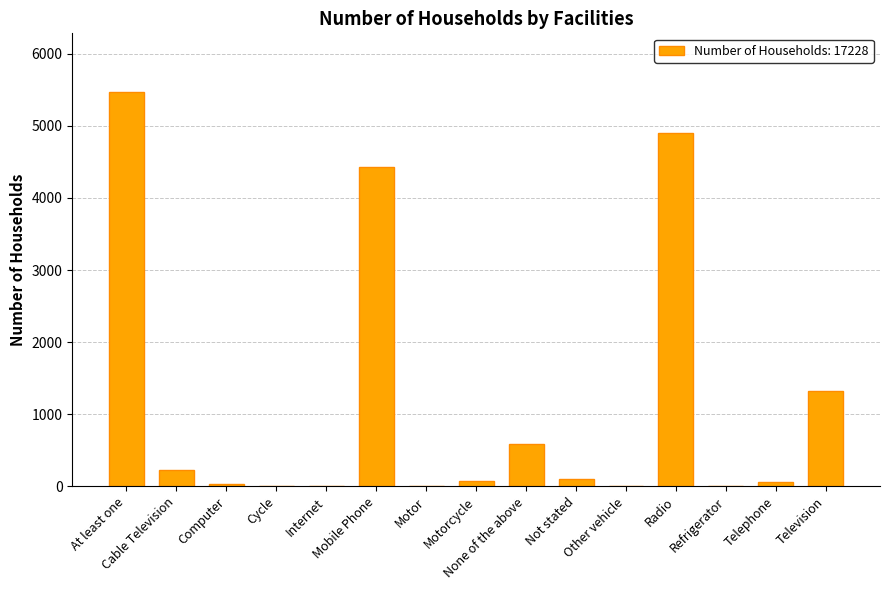

What is the sum of all values?

17228